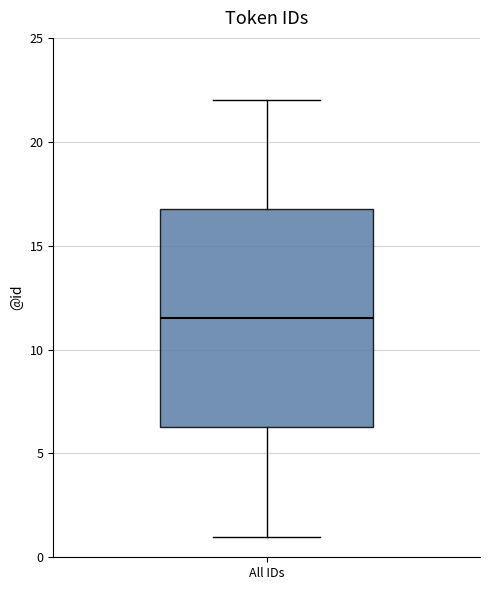

Read this box plot against the y-axis: the position of the median line, the range covered by the box, and the ends of both whiskers. The values are not printed on the chart, so give them approximately, as read against the axis.

median 11.5, box 6.5 to 17.0, whiskers 1.0 to 22.0